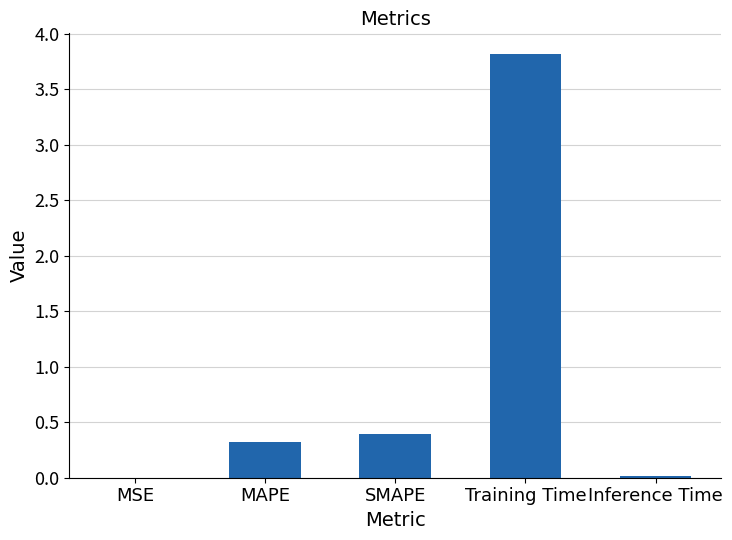

Between MAPE and SMAPE, which is larger?

SMAPE